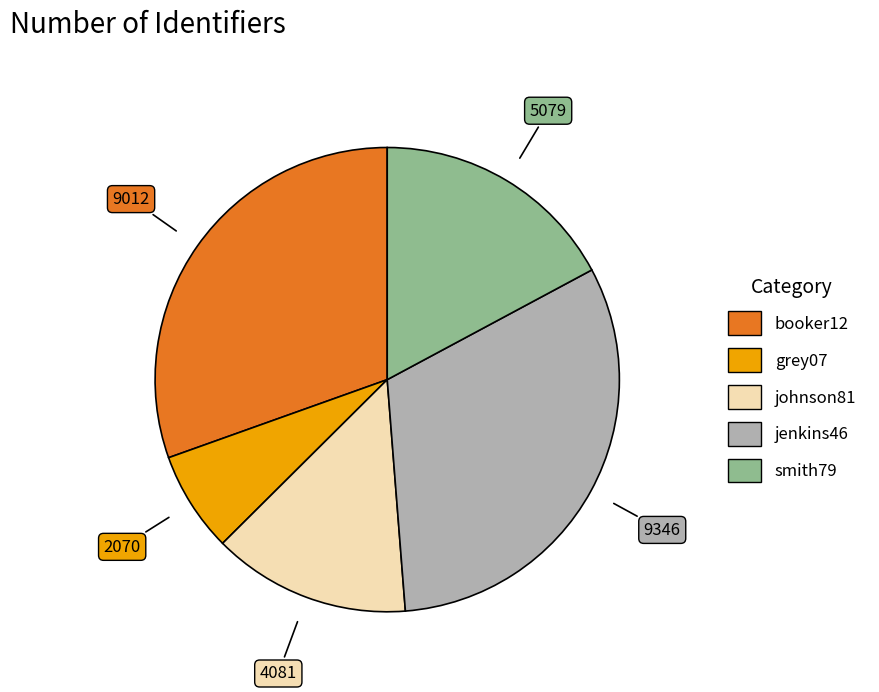

Rank the categories by value from highest to lowest.

jenkins46, booker12, smith79, johnson81, grey07